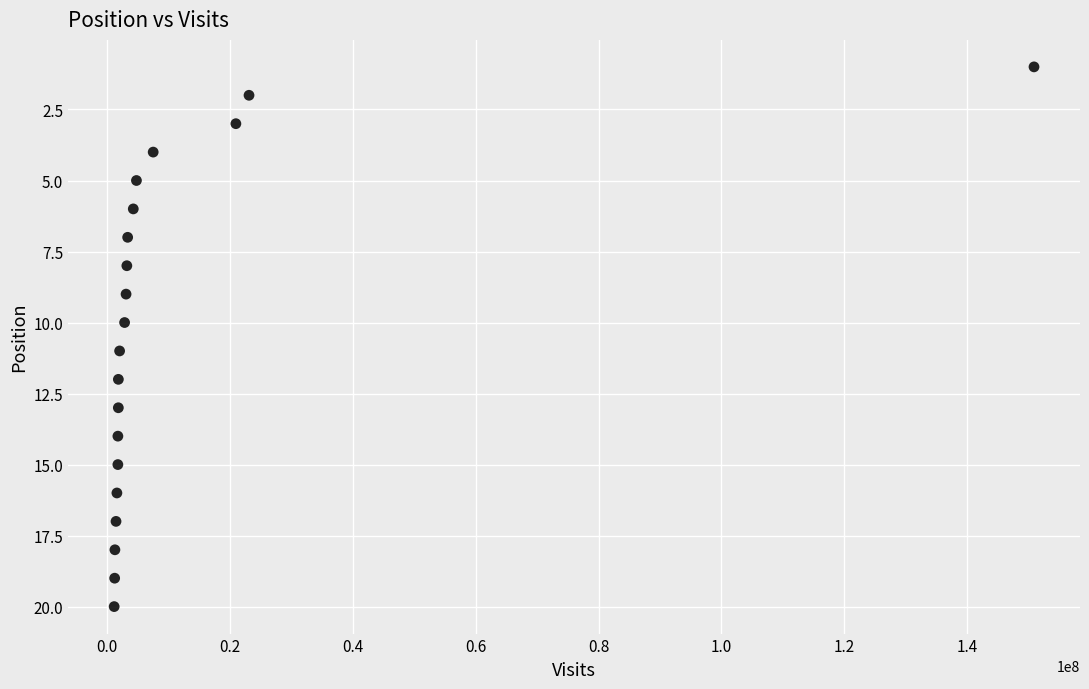

What is the range of X values (max minus min)?

149740052